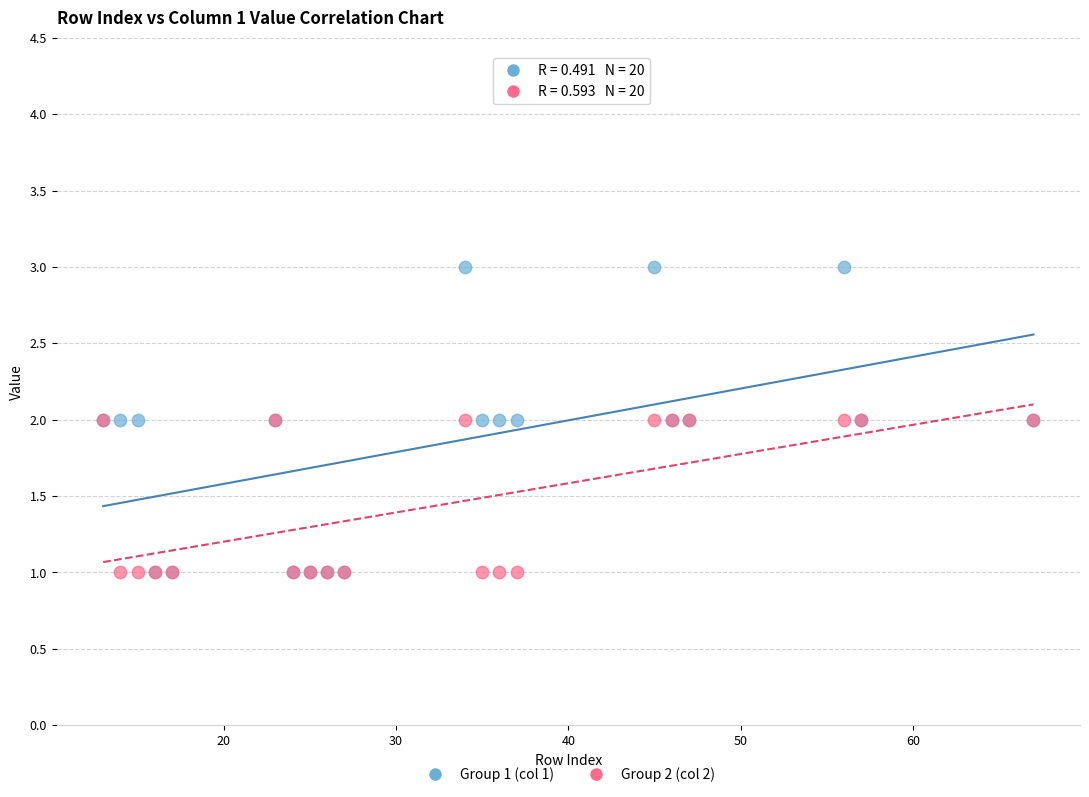

What are all the series names shown in the legend?

Group 1 (col 1), Group 2 (col 2)